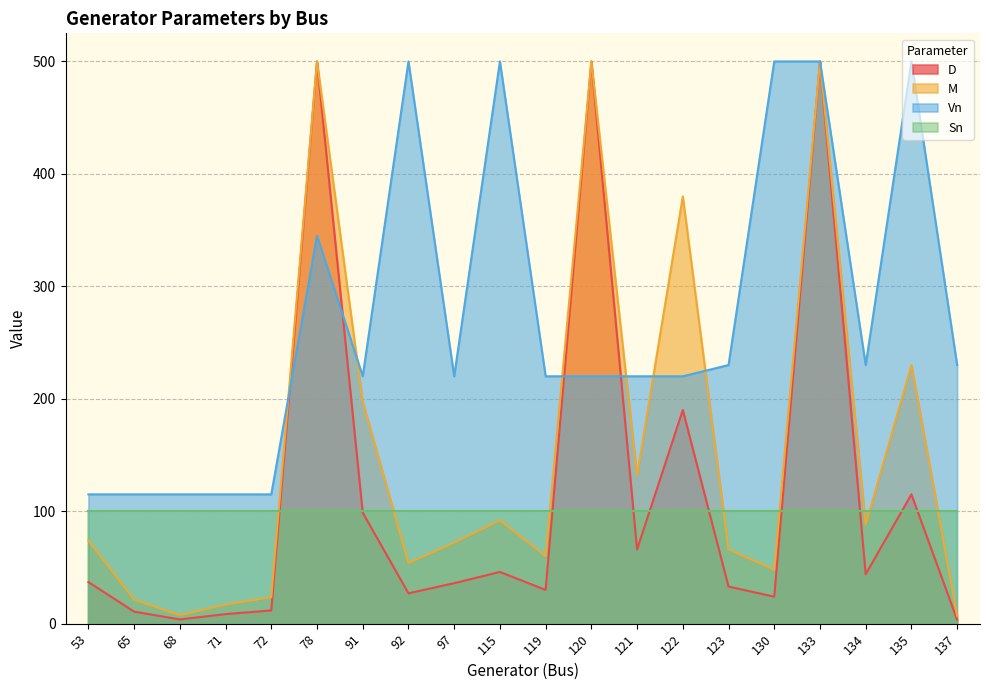

Between 115 and 53, which is larger?

115